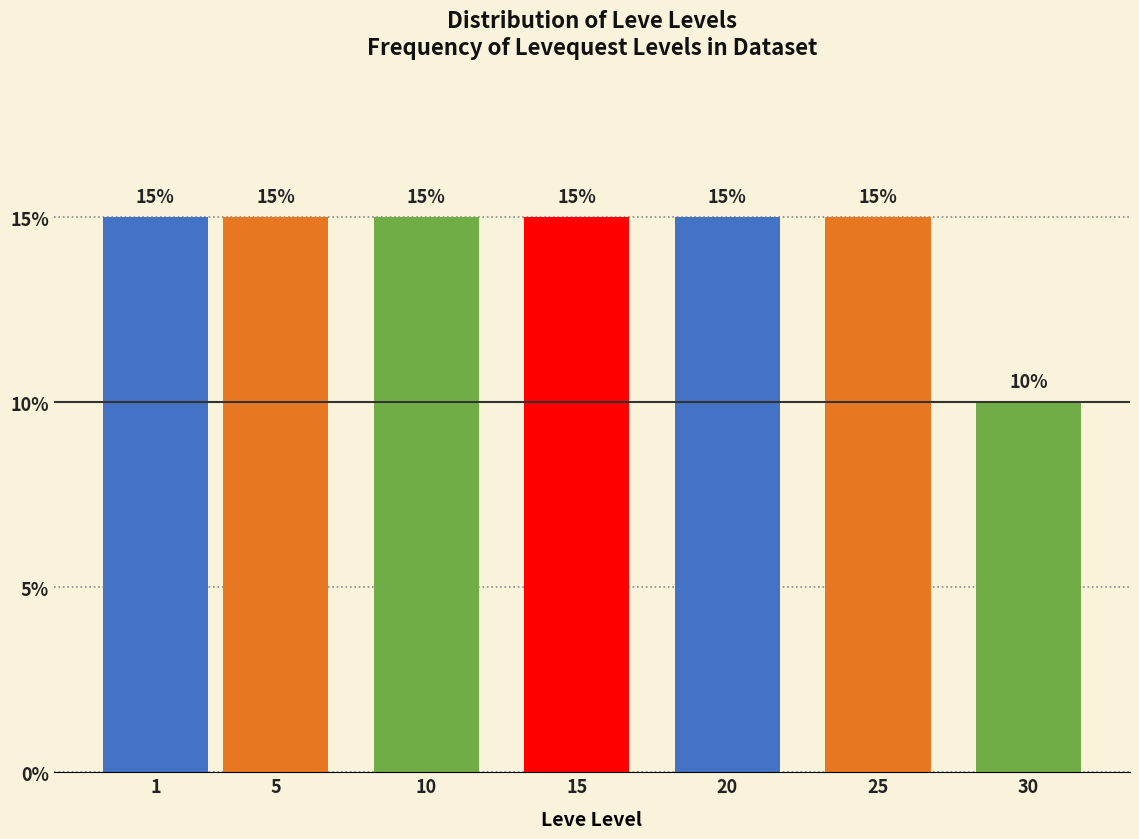

Reading right to left, transcribe all the data shown in this chart.

30=10	25=15	20=15	15=15	10=15	5=15	1=15